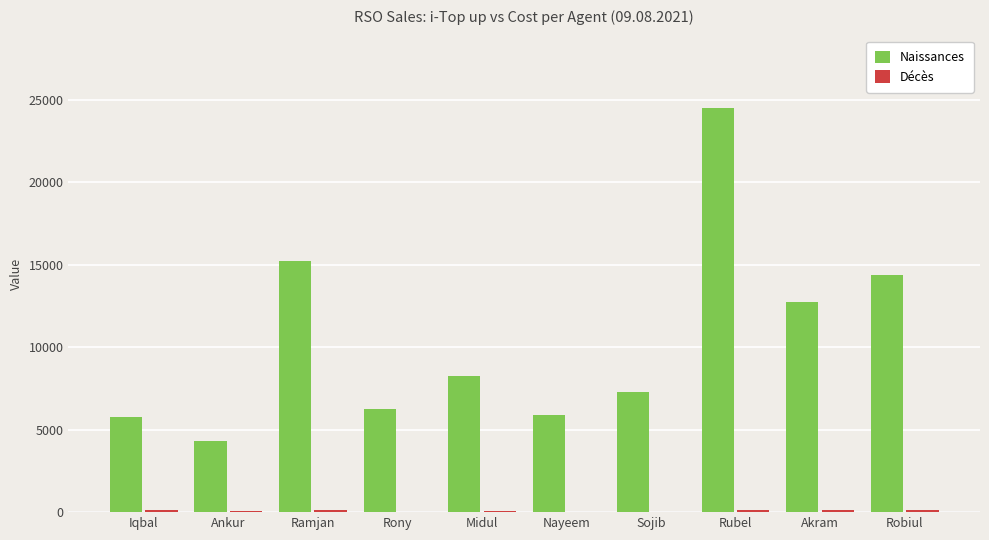

Count the number of data series in this chart.

2